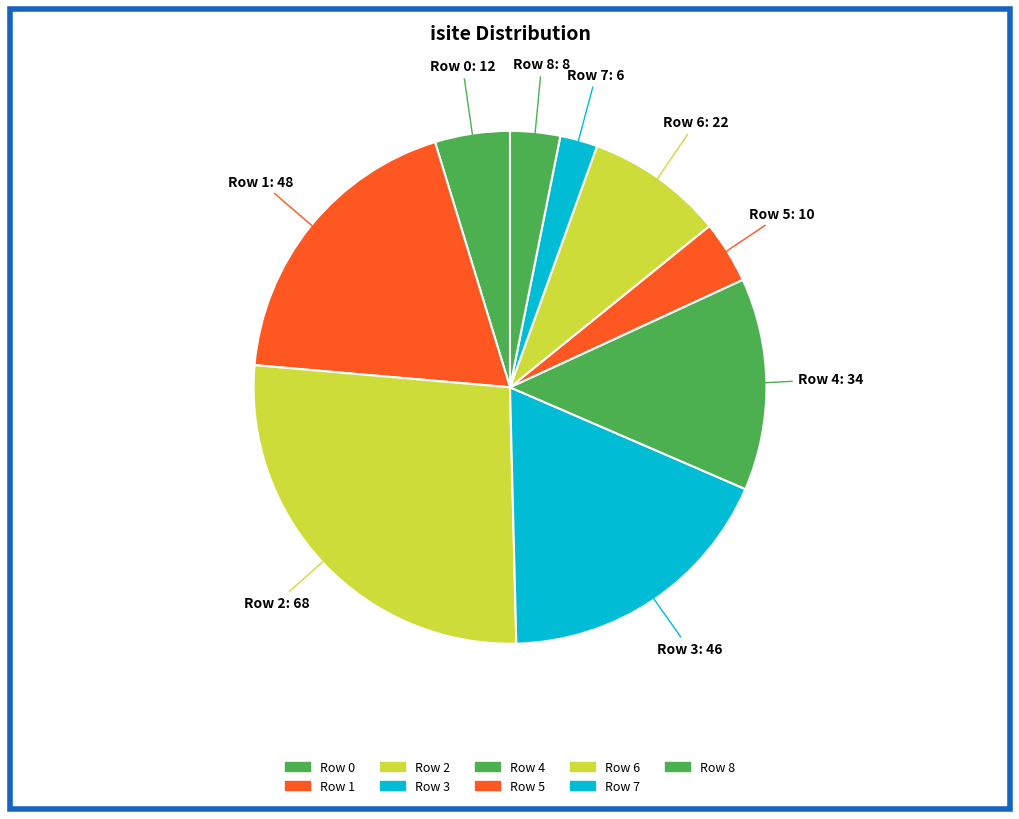

Rank the categories by value from lowest to highest.

Row 7, Row 8, Row 5, Row 0, Row 6, Row 4, Row 3, Row 1, Row 2